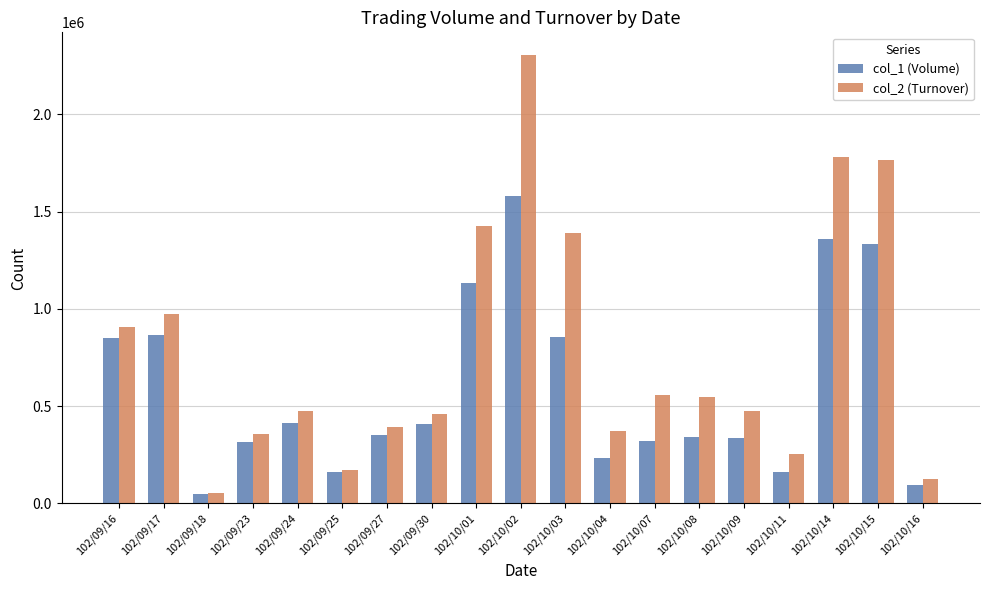

What is the spread (max minus min) of values at 102/10/09?

143110